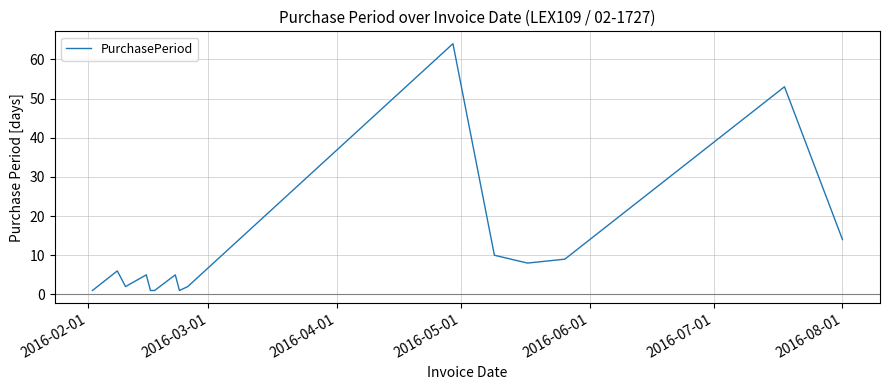

What is the difference between the maximum and minimum values?

63